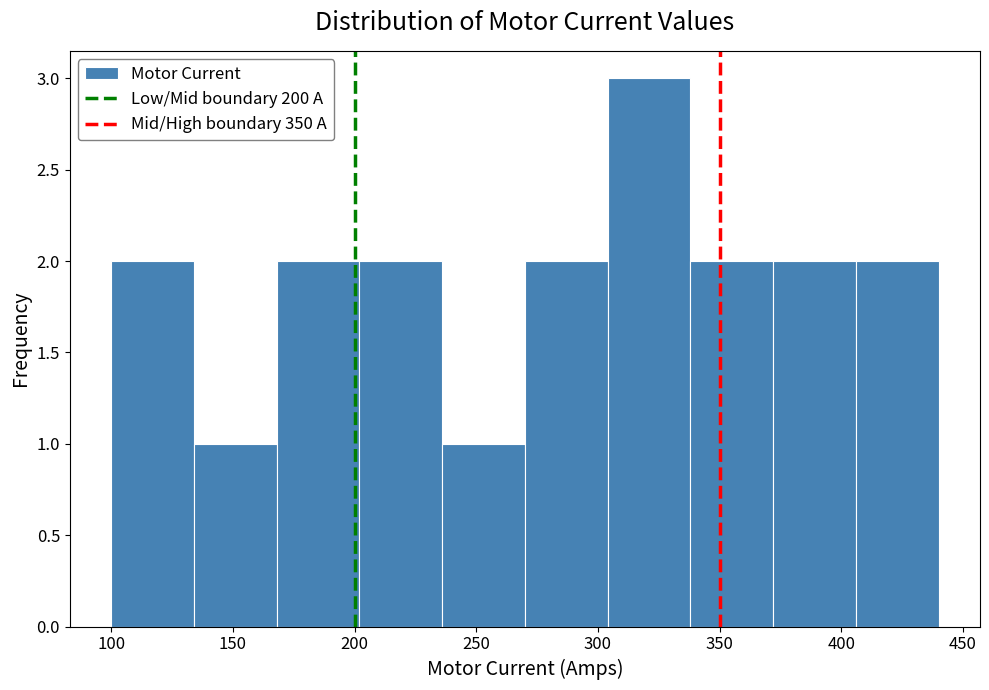

Reading left to right, transcribe this chart: for each bar, give the range it covers on the x-axis and its height. Neither the bar edges nor the heights are printed on the chart, so give them approximately, as read against the axes.

100 to 134: 2
134 to 168: 1
168 to 202: 2
202 to 236: 2
236 to 270: 1
270 to 304: 2
304 to 338: 3
338 to 372: 2
372 to 406: 2
406 to 440: 2